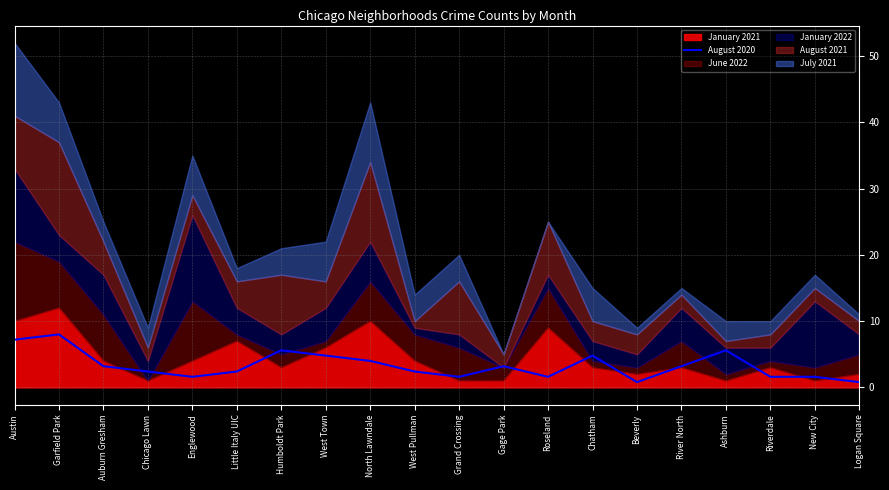

How many data points does each series have?

20